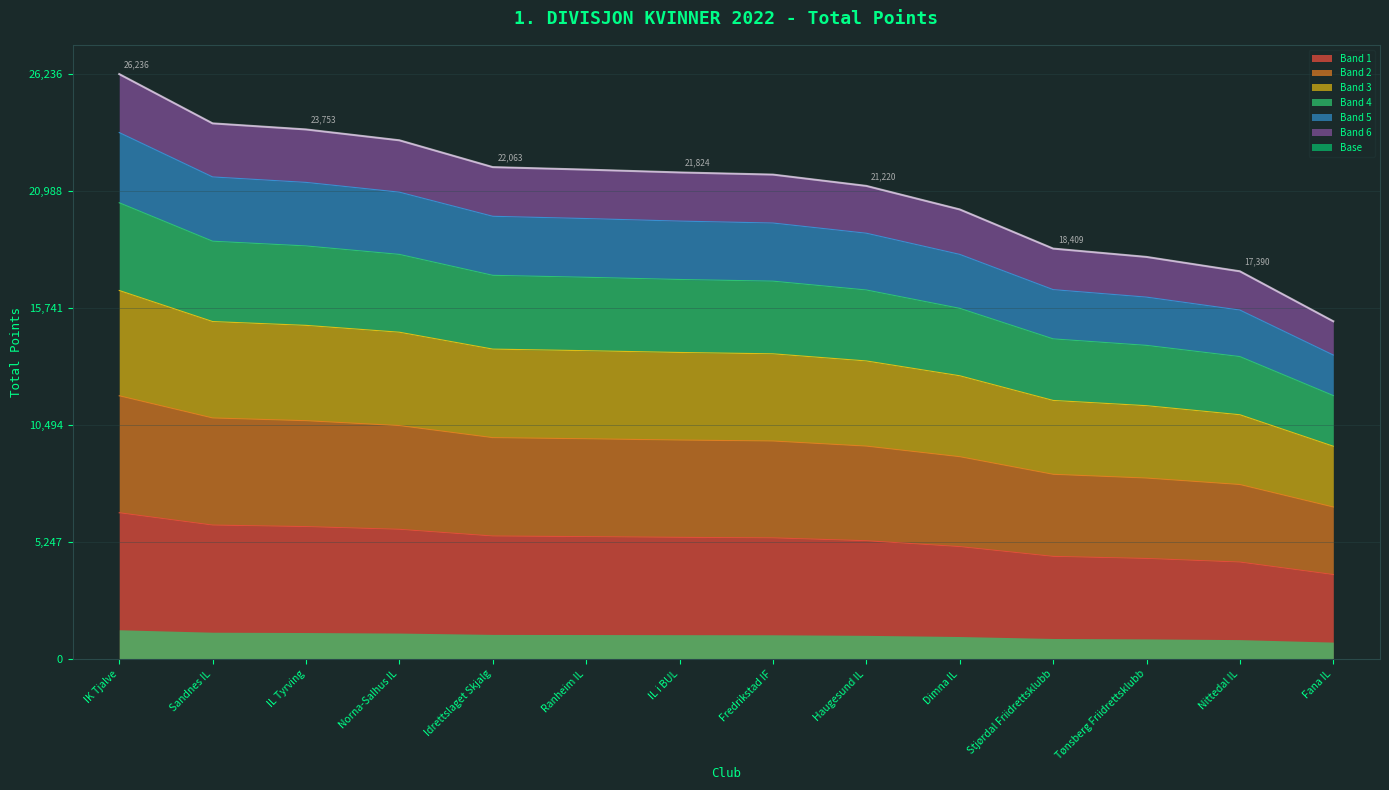

What is the value of the 10th point from the left?

5041.2